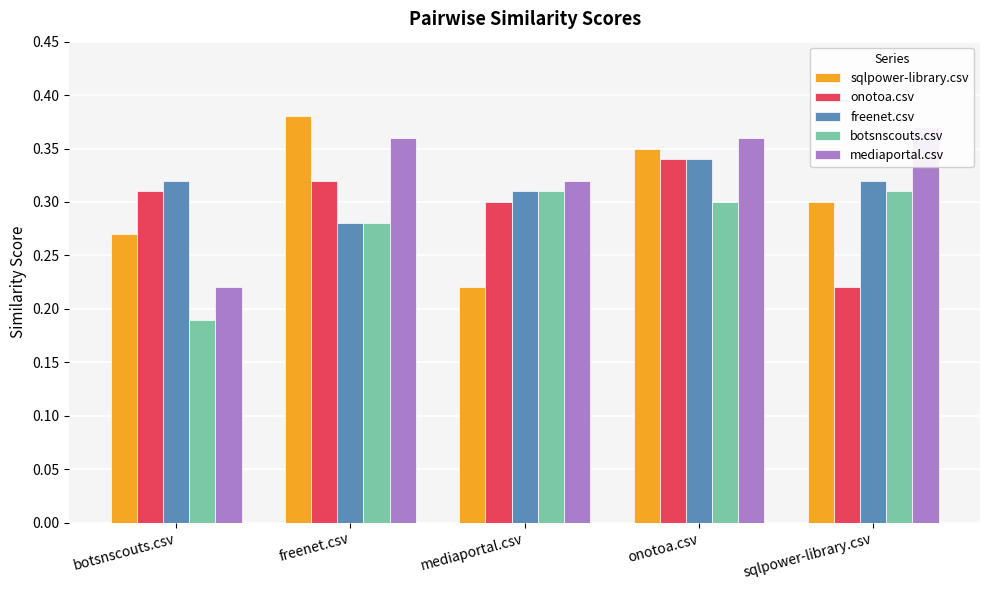

Reading right to left, what are all the values shown in this chart?

sqlpower-library.csv: 0.3	0.3	0.2	0.4	0.3
onotoa.csv: 0.2	0.3	0.3	0.3	0.3
freenet.csv: 0.3	0.3	0.3	0.3	0.3
botsnscouts.csv: 0.3	0.3	0.3	0.3	0.2
mediaportal.csv: 0.4	0.4	0.3	0.4	0.2